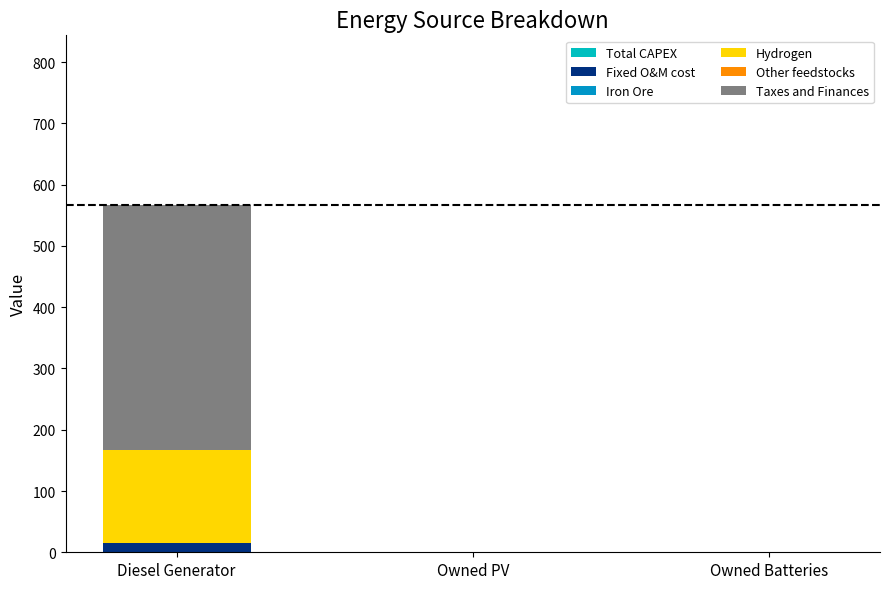

At which category is the sum across all series the highest?

Diesel Generator